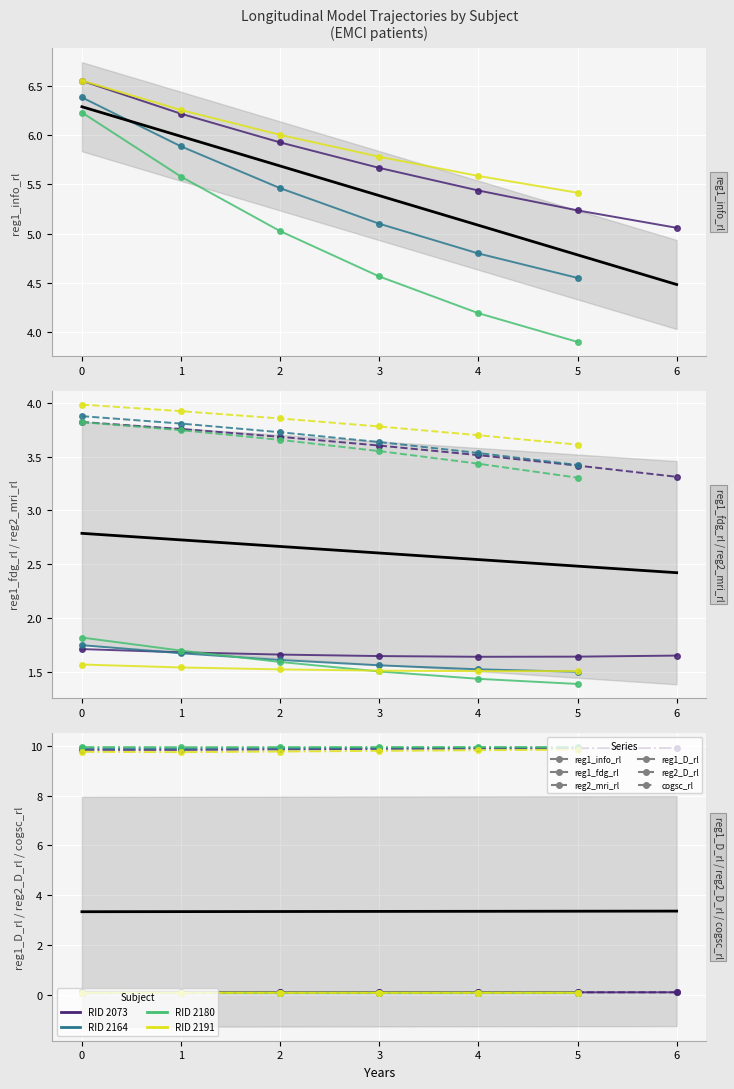

How many lines are shown in the chart?

6